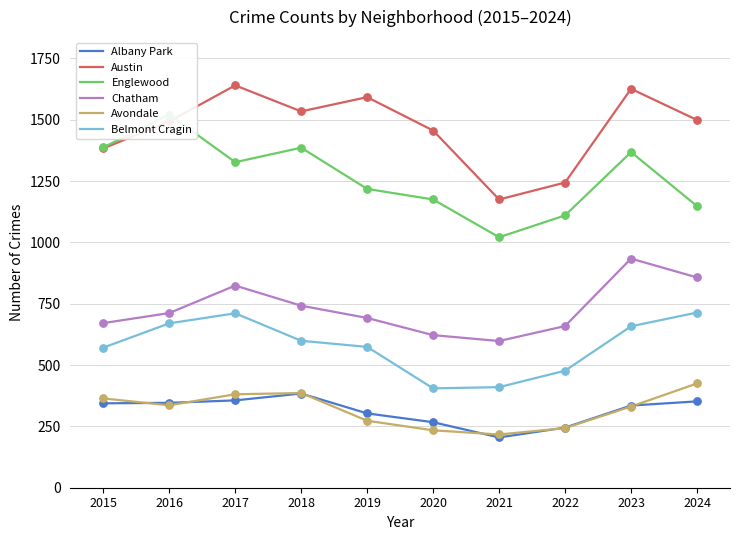

What is the total value across all series at 2022?

3978